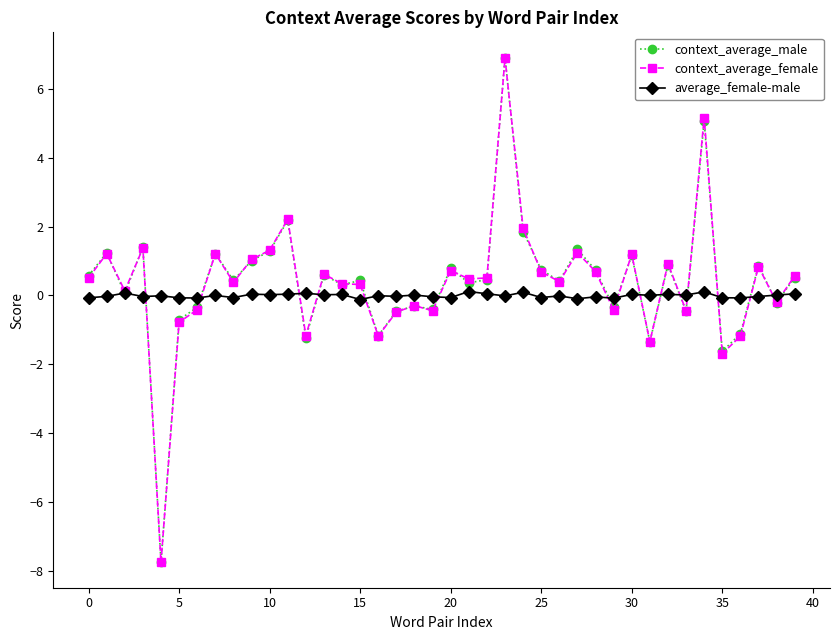

Which series has the widest spread of values?

context_average_male